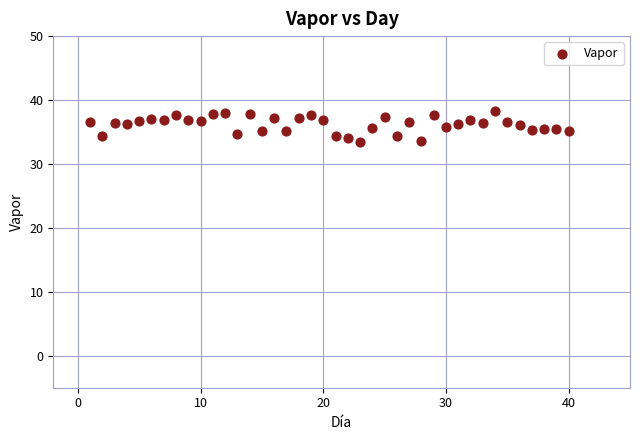

What is the range of X values (max minus min)?

39.0